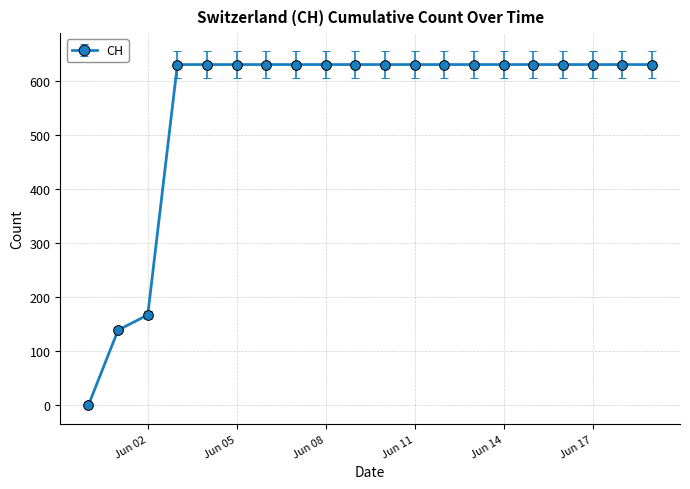

What is the value of the 16th point from the left?

631